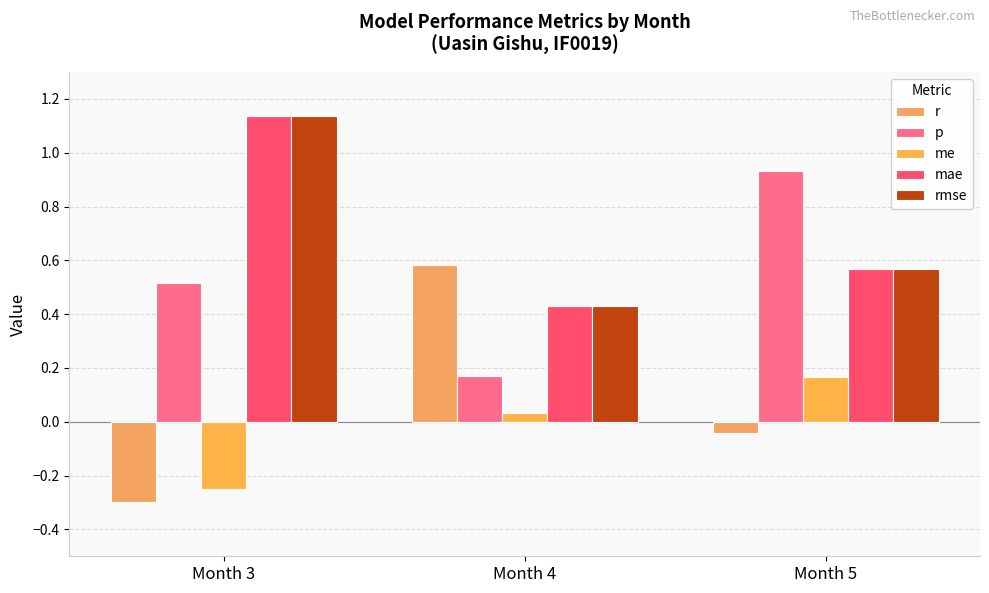

What is the minimum value for mae?

0.4